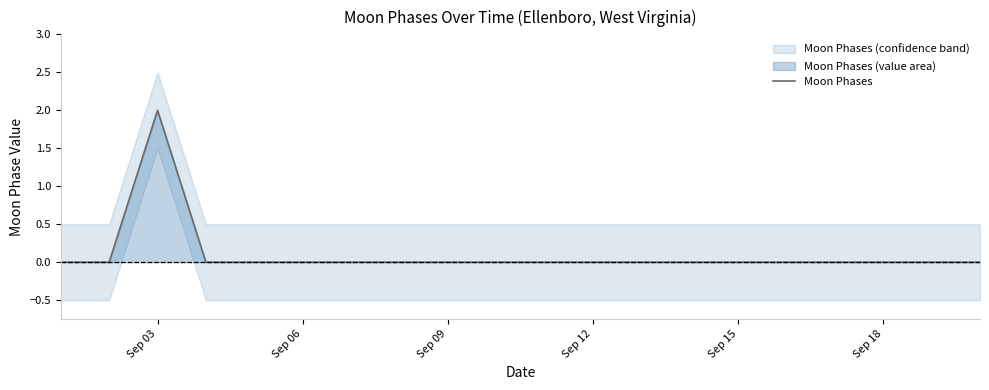

Count the values in the range 0 to 1.

19